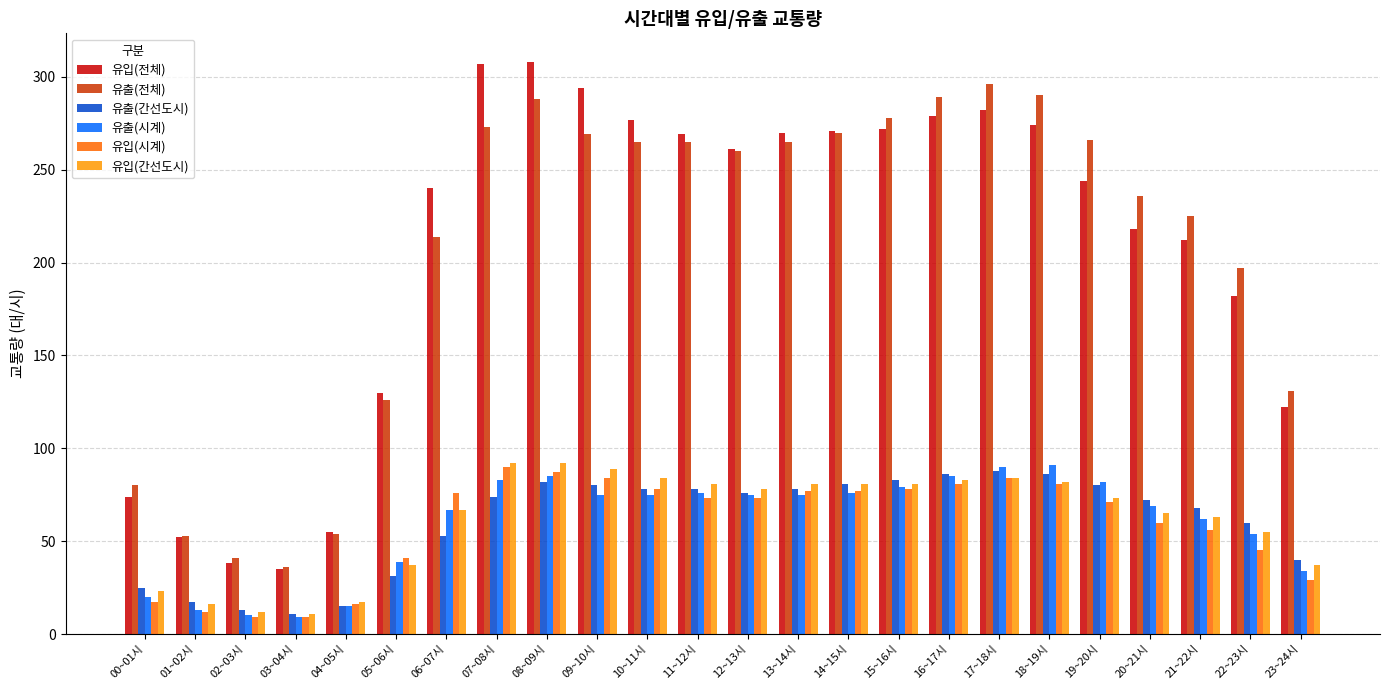

What is the label of the 7th bar from the left?

06~07시